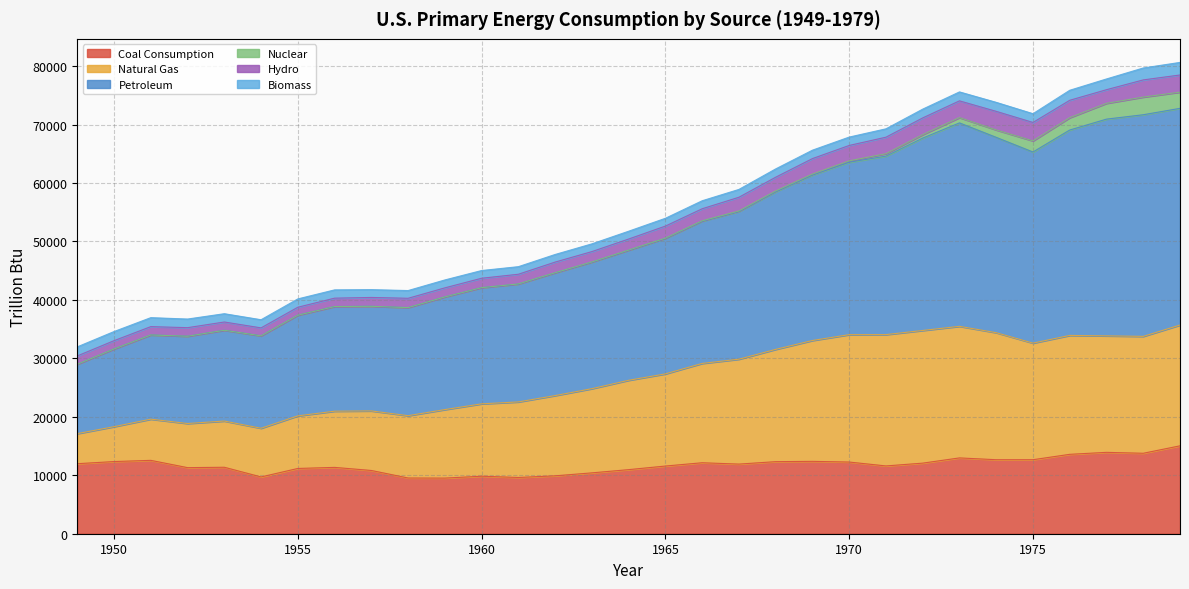

What is the highest value of the Coal Consumption series?

15039.6